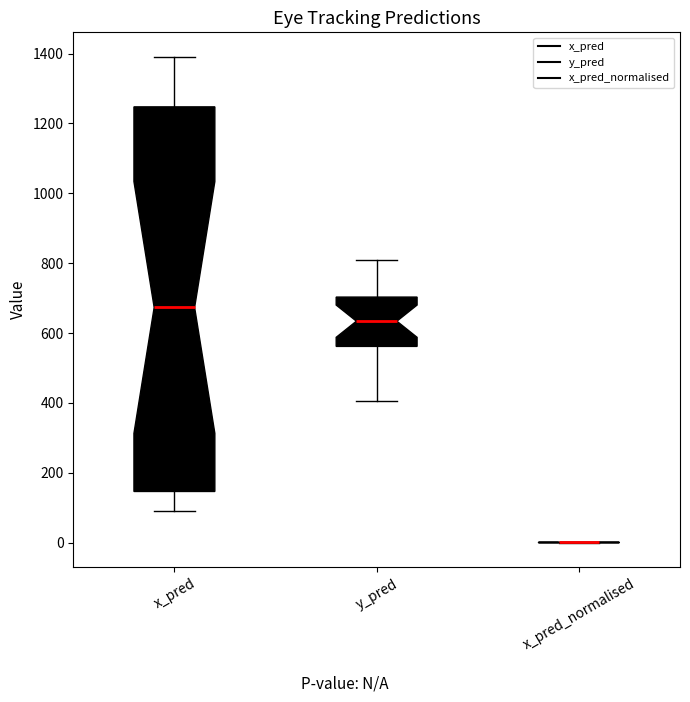

Reading left to right, transcribe this box plot: for each box, give where its median line is, the range the box spans, and where its two whiskers end, as read against the y-axis. The values are not printed on the chart, so give them approximately, as read against the axis.

x_pred: median 680, box 140 to 1240, whiskers 100 to 1400
y_pred: median 640, box 560 to 700, whiskers 400 to 800
x_pred_normalised: box collapsed to a line at 0, whiskers 0 to 0